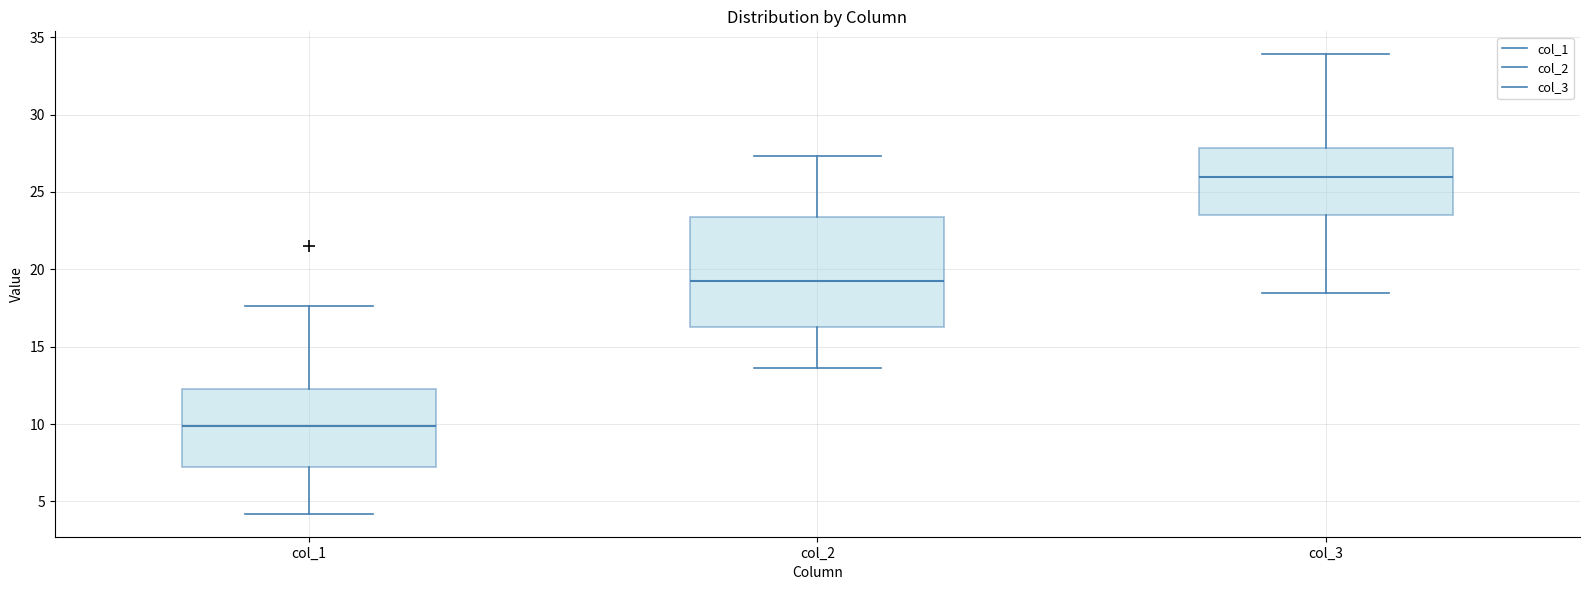

Where is the lower edge of the box for col_3 on the y-axis? The values are not printed on the chart, so give them approximately, as read against the axis.

23.5